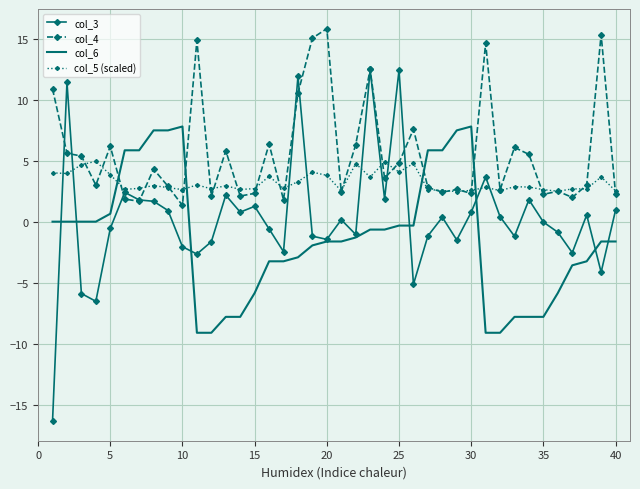

What is the highest value of the col_3 series?

12.5